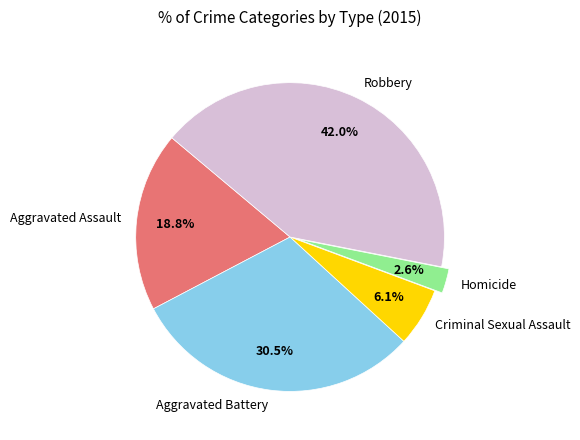

Is the sum of Aggravated Assault and Criminal Sexual Assault greater than half?

No